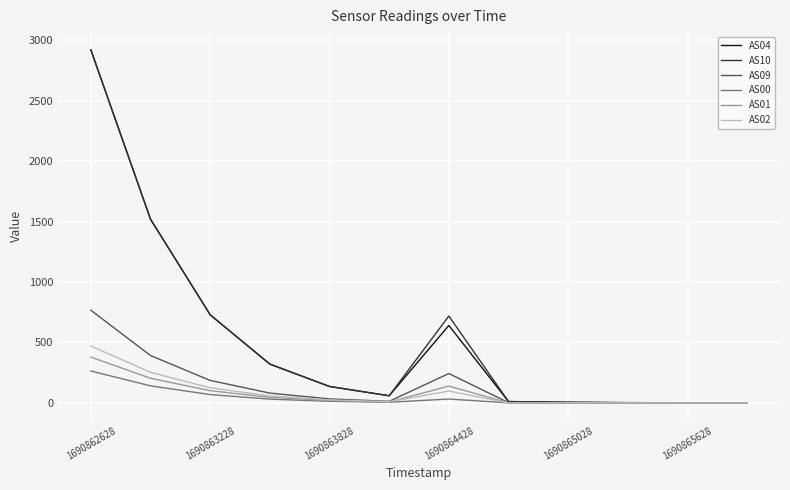

Rank the series by their maximum value, from highest to lowest.

AS04, AS10, AS09, AS02, AS01, AS00